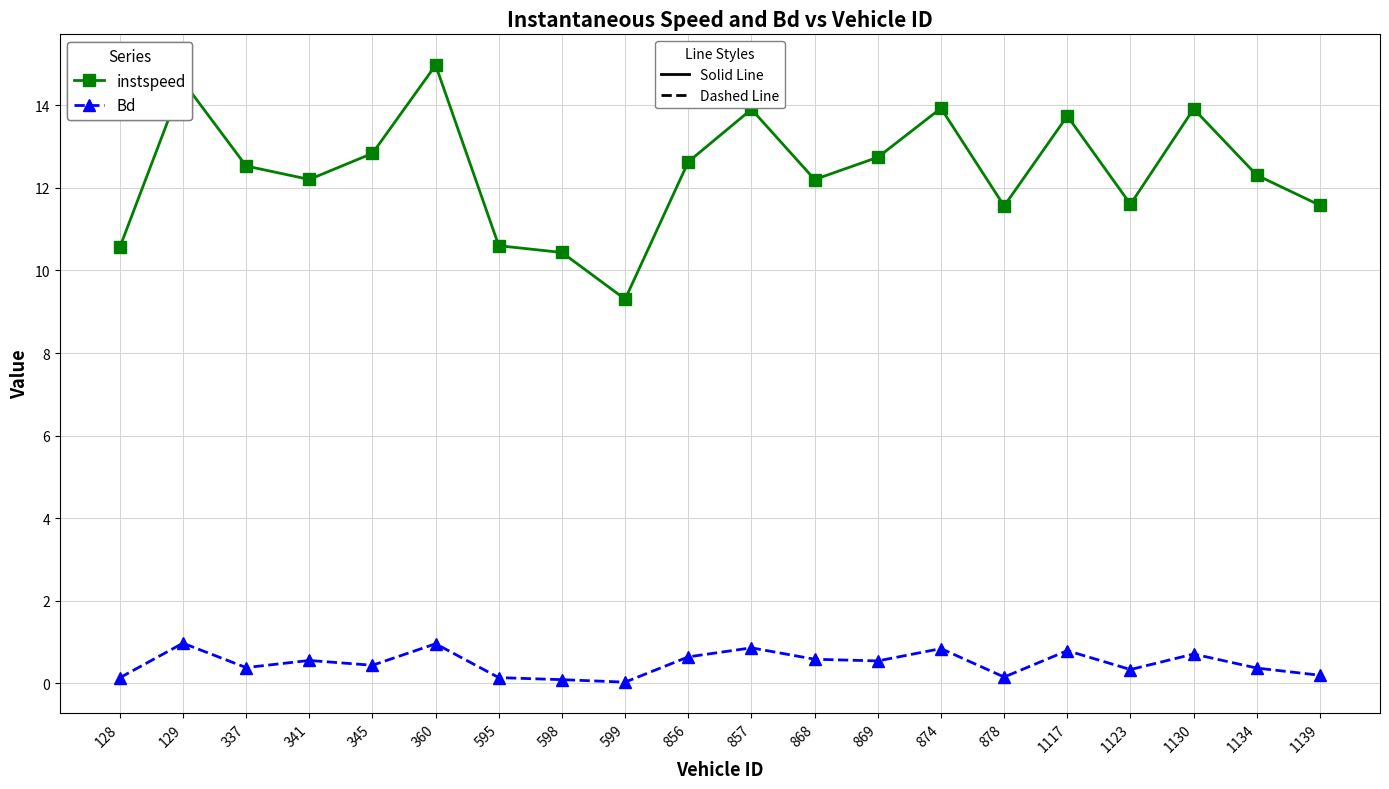

How many categories are shown in the chart?

20